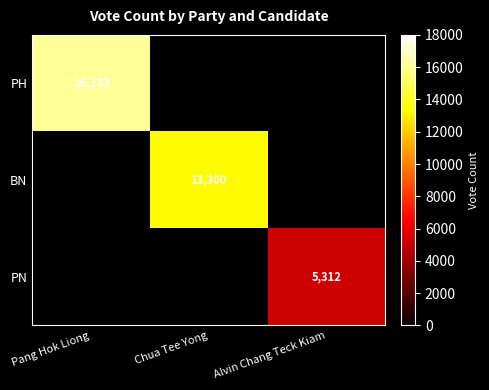

True or false: BN has a value of 2853 at Chua Tee Yong.

False